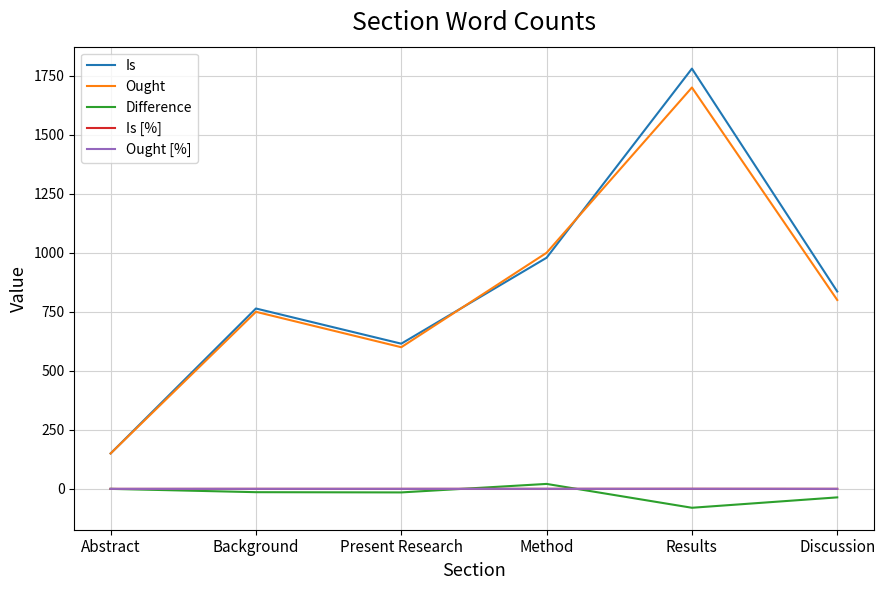

Which series has the widest spread of values?

Is